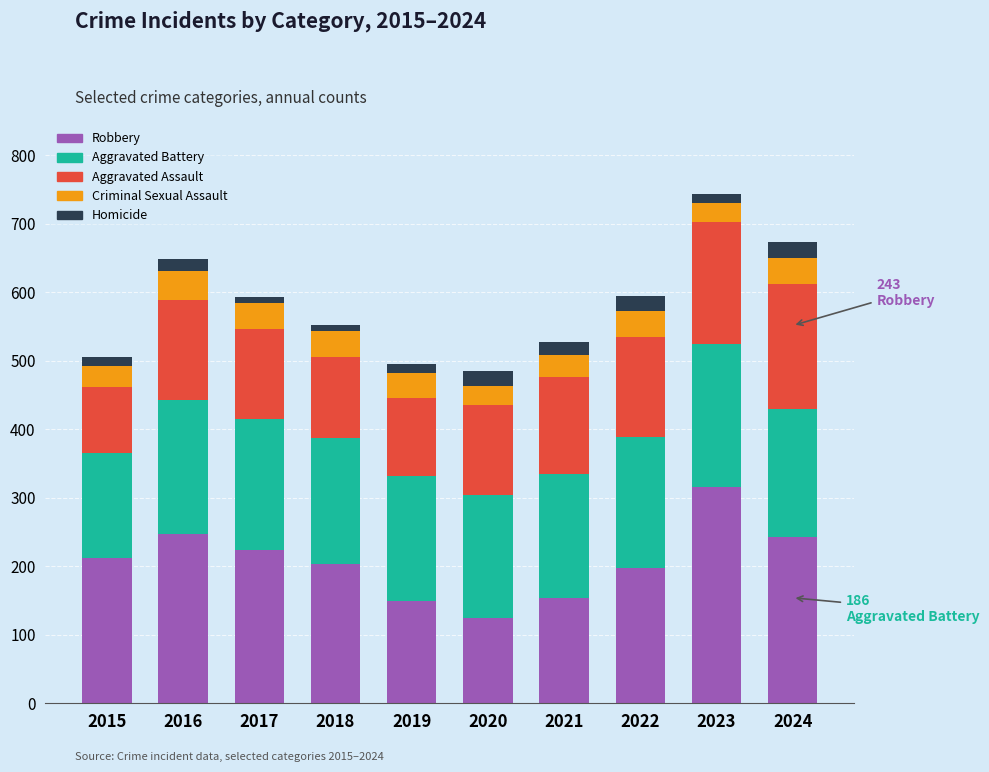

Are the bars horizontal?

No